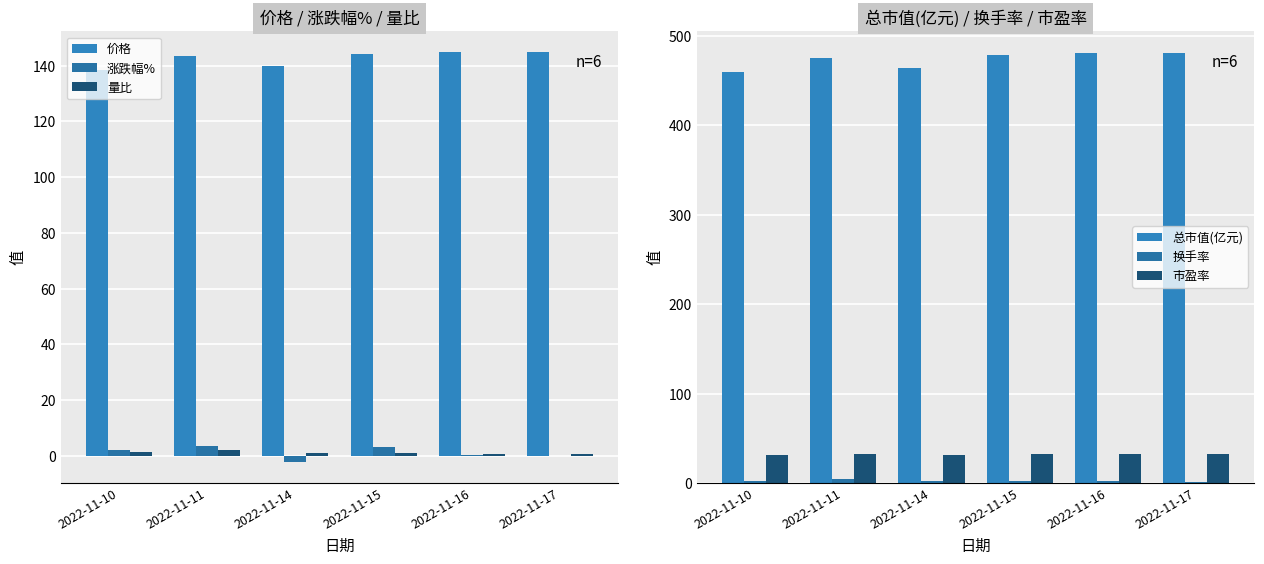

Which series changed the most between 2022-11-14 and 2022-11-15?

总市值(亿元)